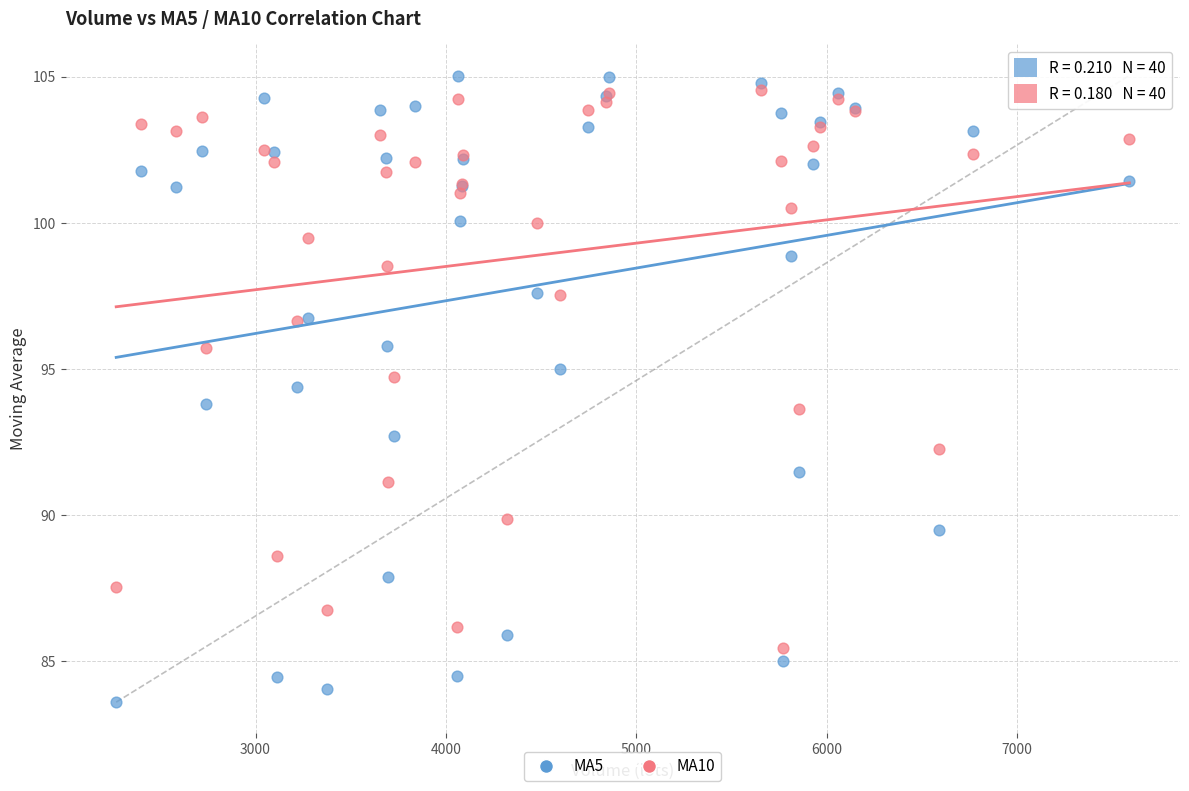

Which series has the widest spread of Y values?

MA5